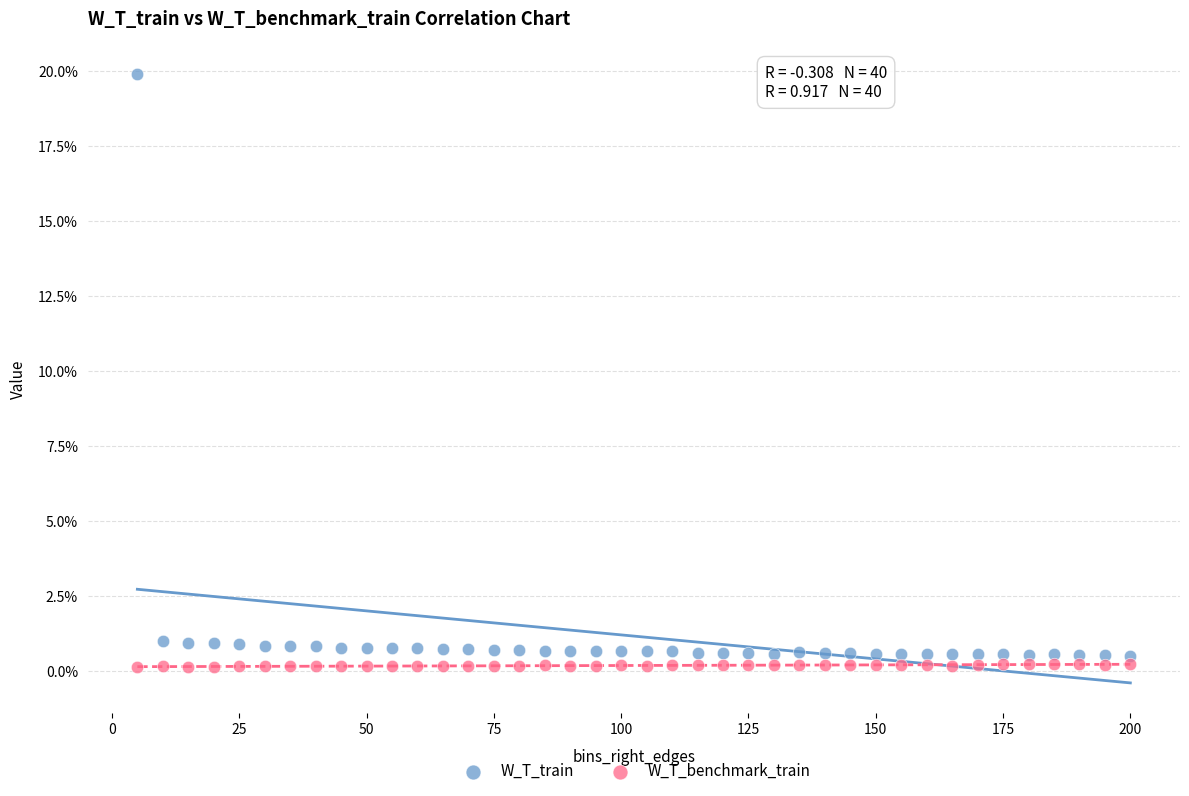

What are all the series names shown in the legend?

W_T_train, W_T_benchmark_train